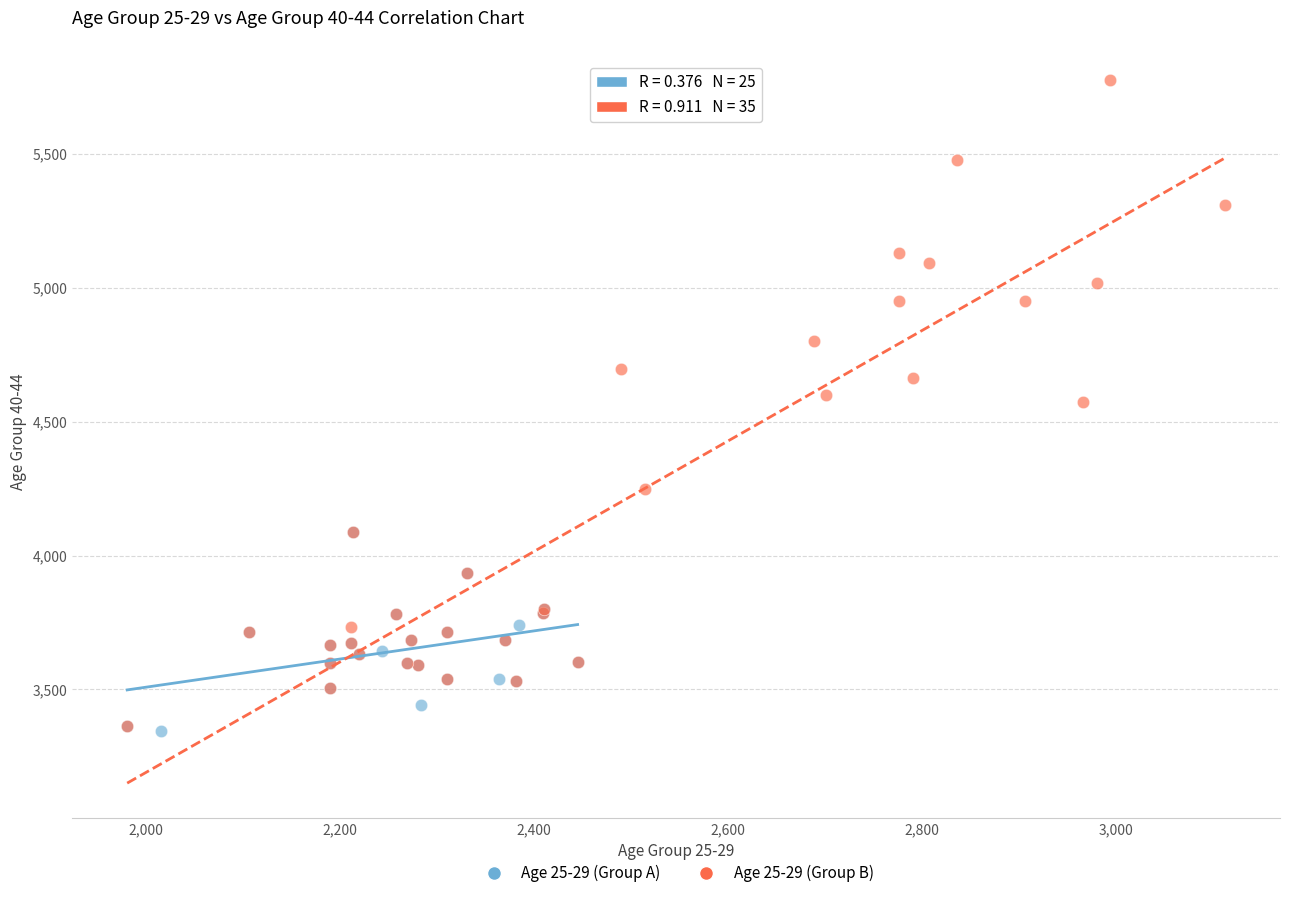

What are all the series names shown in the legend?

Age 25-29 (Group A), Age 25-29 (Group B)